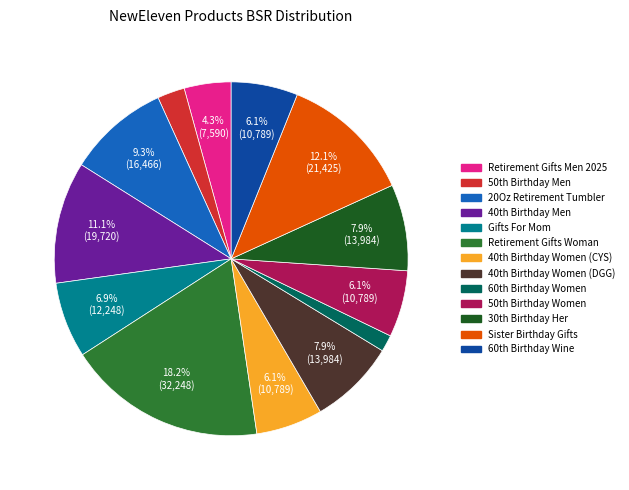

Which has a higher value, 20Oz Retirement Tumbler or Gifts For Mom?

20Oz Retirement Tumbler